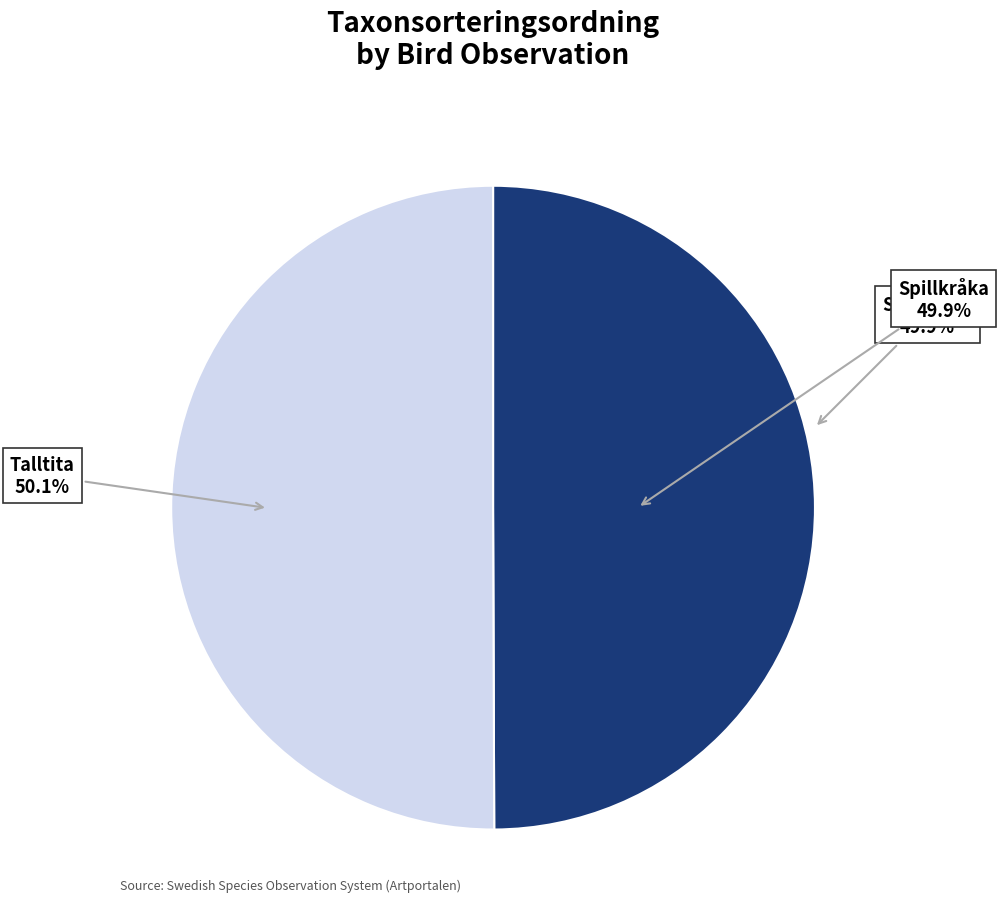

How many slices are in this pie chart?

2